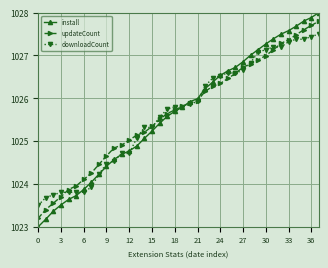

How many times do install and updateCount cross each other?

1